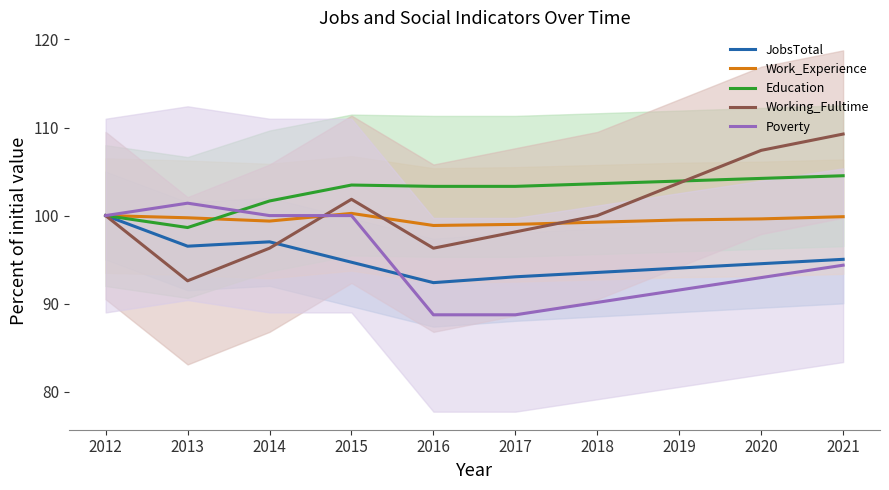

At how many categories does at least one series exceed 104?

2